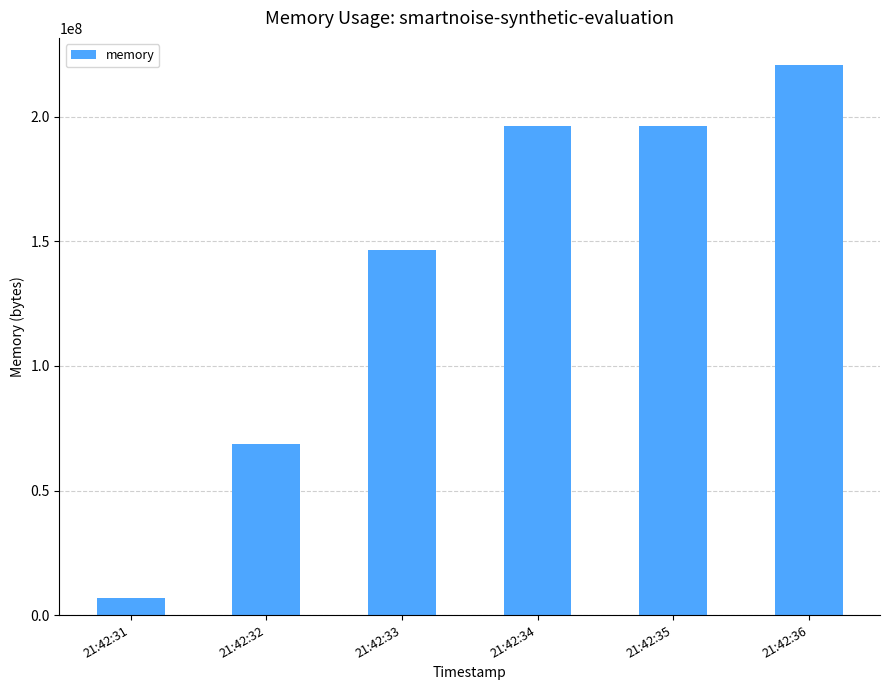

What is the value of the 1st bar from the left?

6799360